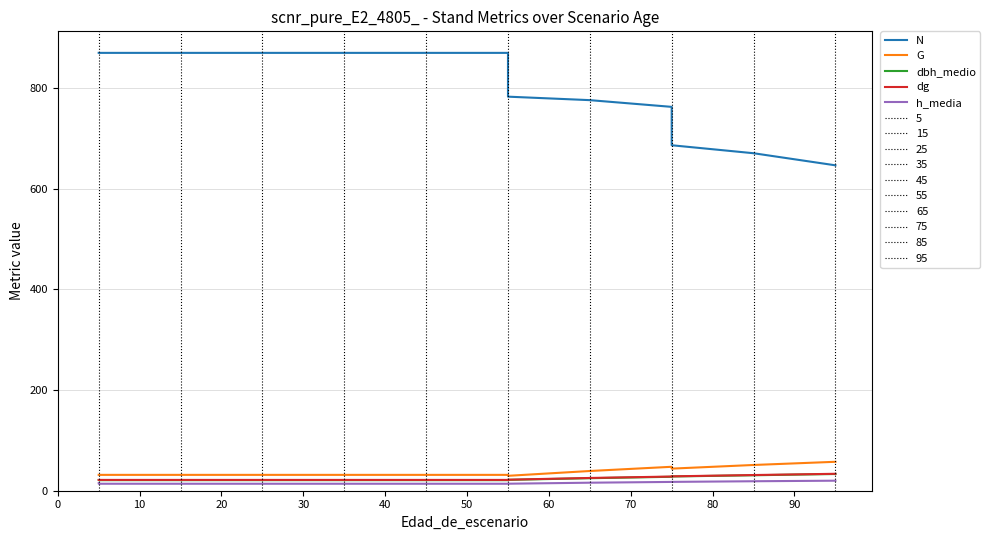

What is the sum of all dg values?

362.1